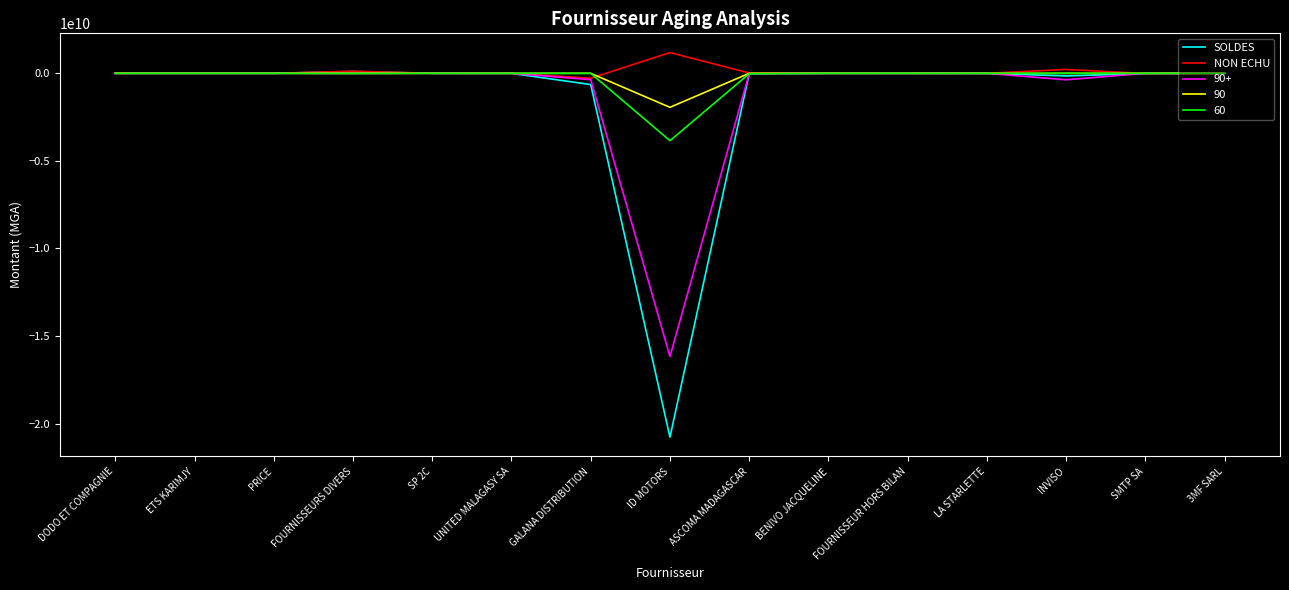

Is it true that SOLDES equals 0.0 at ETS KARIMJY?

True